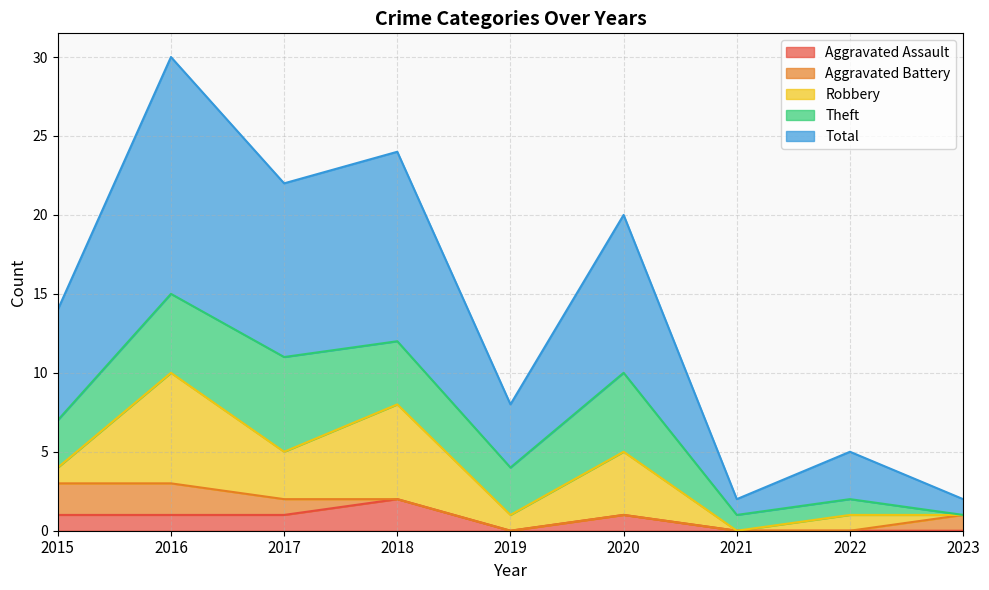

Between 2020 and 2021, which series saw the biggest shift?

Total